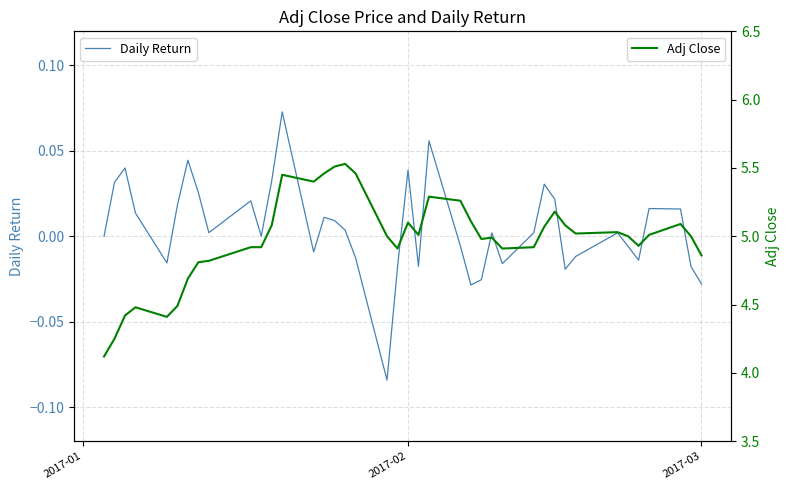

What is the lowest value of the Adj Close series?

4.1